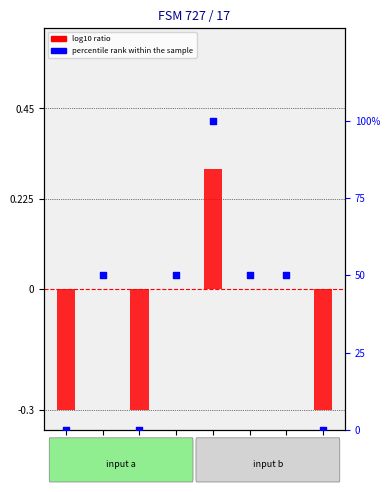

Which series has the largest total across all categories?

percentile rank within the sample